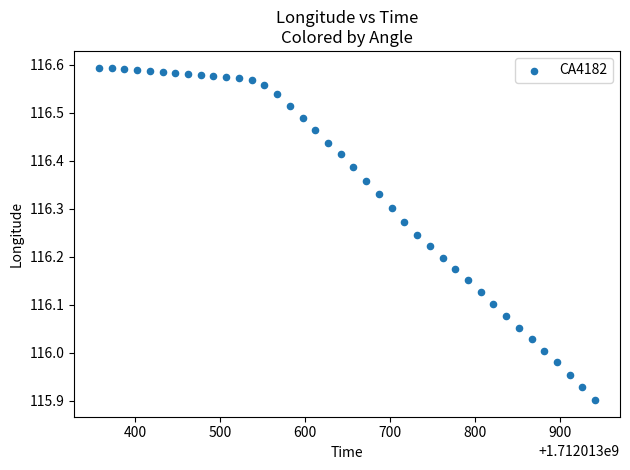

What is the range of X values (max minus min)?

585.0